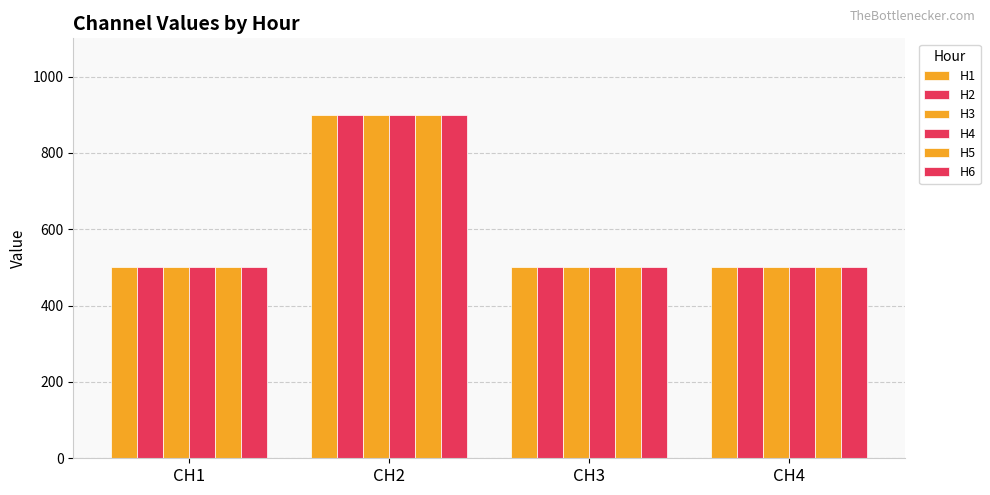

Does the chart contain stacked bars?

No